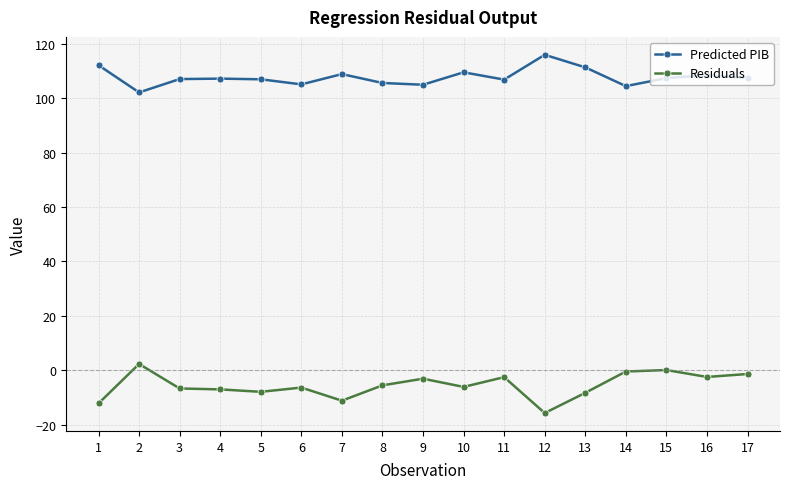

Is the value of Residuals at 10 greater than the value of Predicted PIB at 6?

No